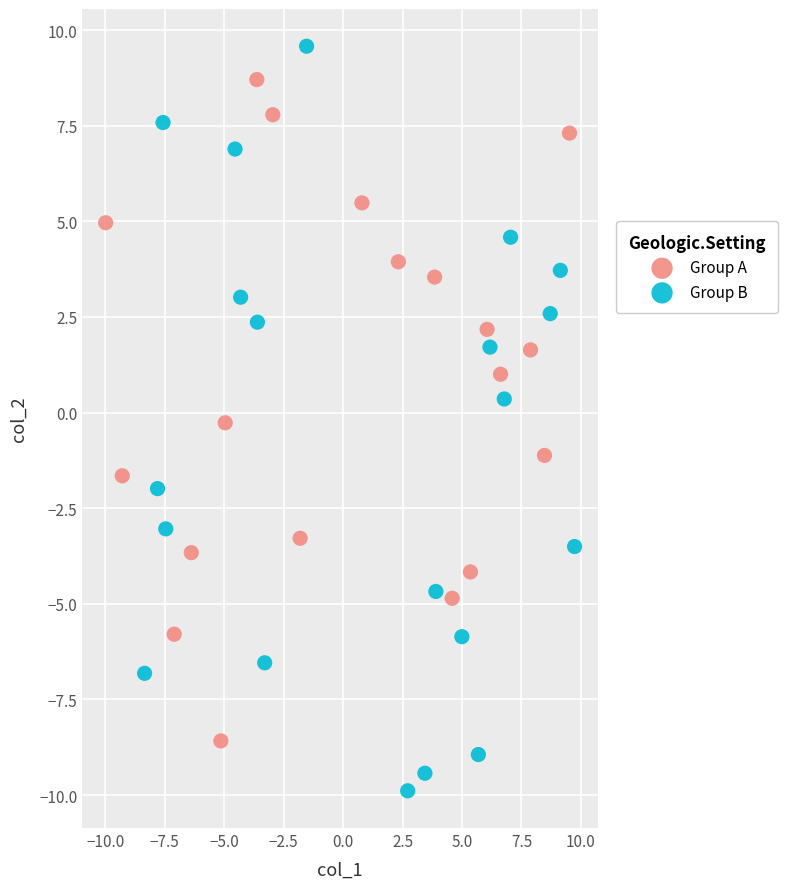

Which series reaches the maximum Y coordinate?

Group B